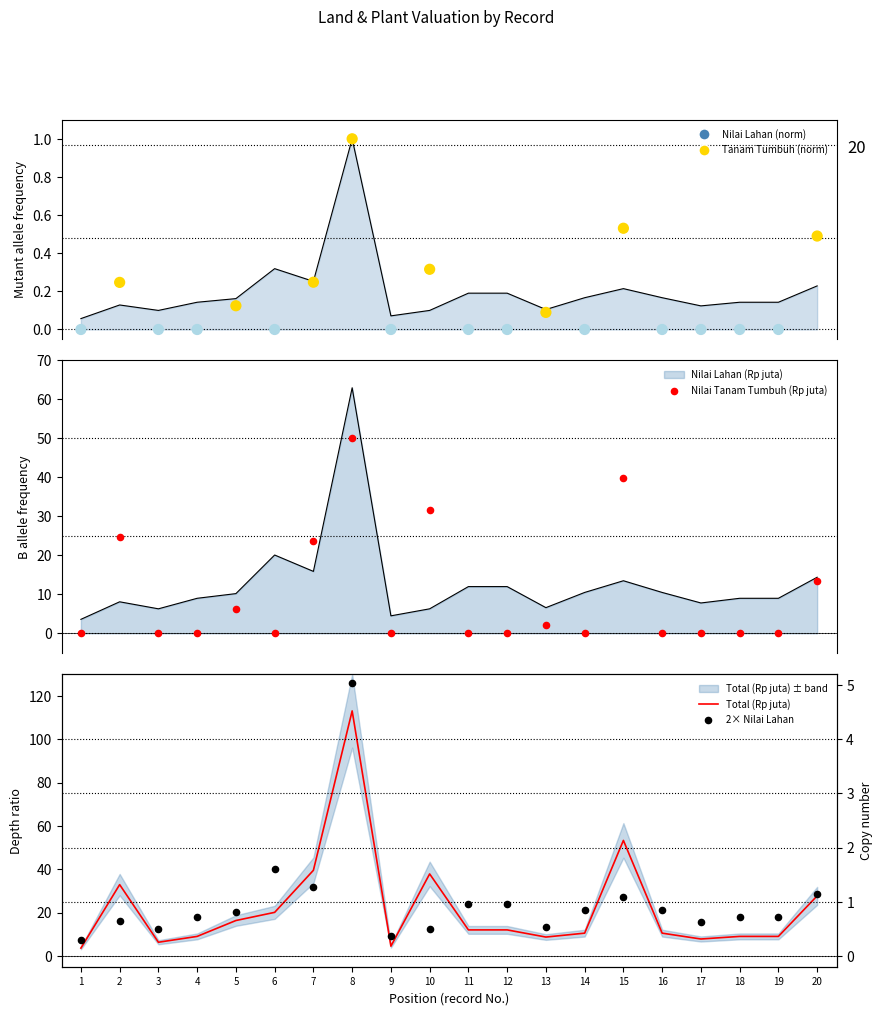

Which series has the largest total across all categories?

2× Nilai Lahan